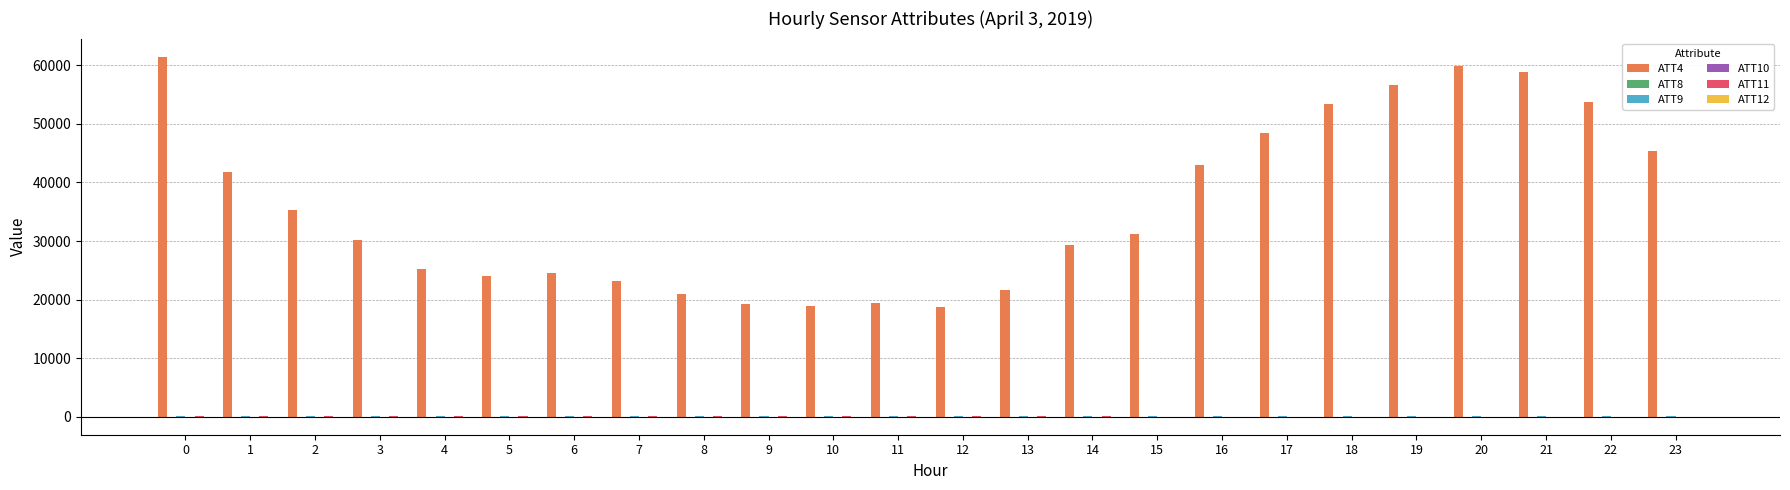

How many series are shown in this chart?

6